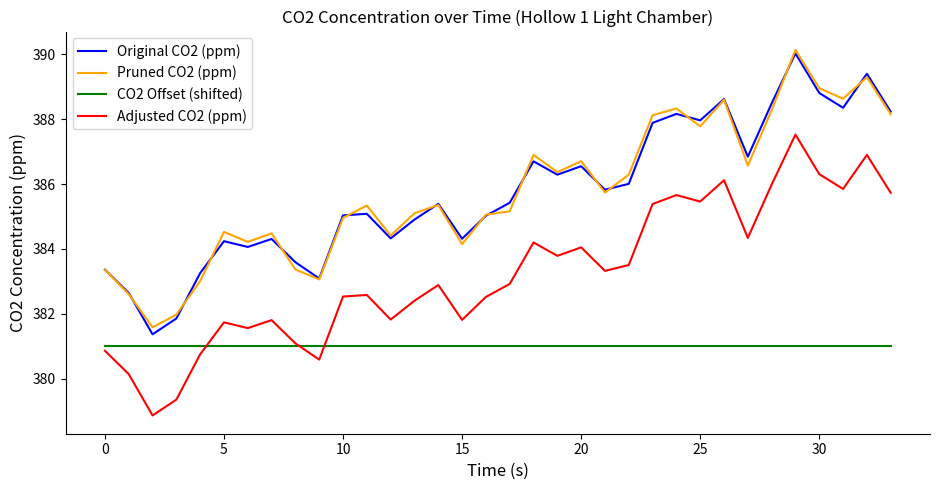

What is the maximum value shown in the chart?

390.1